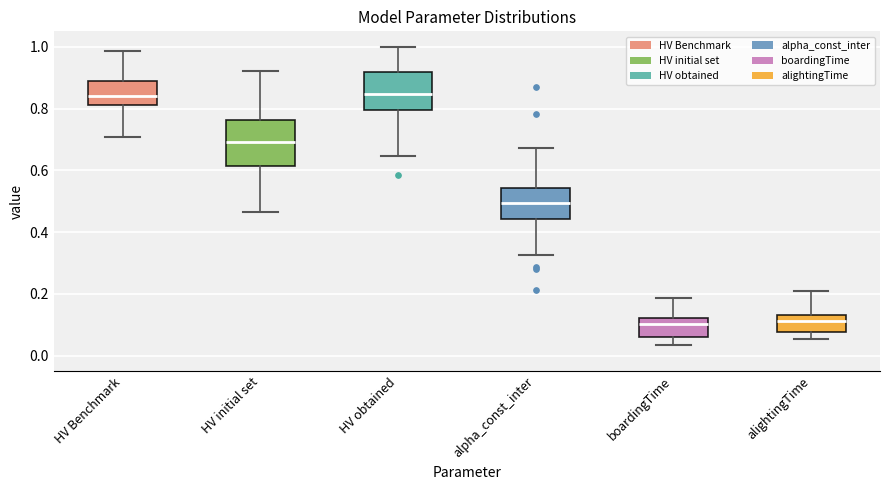

Reading left to right, transcribe this box plot: for each box, give where its median line is, the range the box spans, and where its two whiskers end, as read against the y-axis. The values are not printed on the chart, so give them approximately, as read against the axis.

HV Benchmark: median 0.84, box 0.82 to 0.88, whiskers 0.70 to 0.98
HV initial set: median 0.70, box 0.62 to 0.76, whiskers 0.46 to 0.92
HV obtained: median 0.84, box 0.80 to 0.92, whiskers 0.64 to 1.00
alpha_const_inter: median 0.50, box 0.44 to 0.54, whiskers 0.32 to 0.68
boardingTime: median 0.10, box 0.06 to 0.12, whiskers 0.04 to 0.18
alightingTime: median 0.12, box 0.08 to 0.14, whiskers 0.06 to 0.20